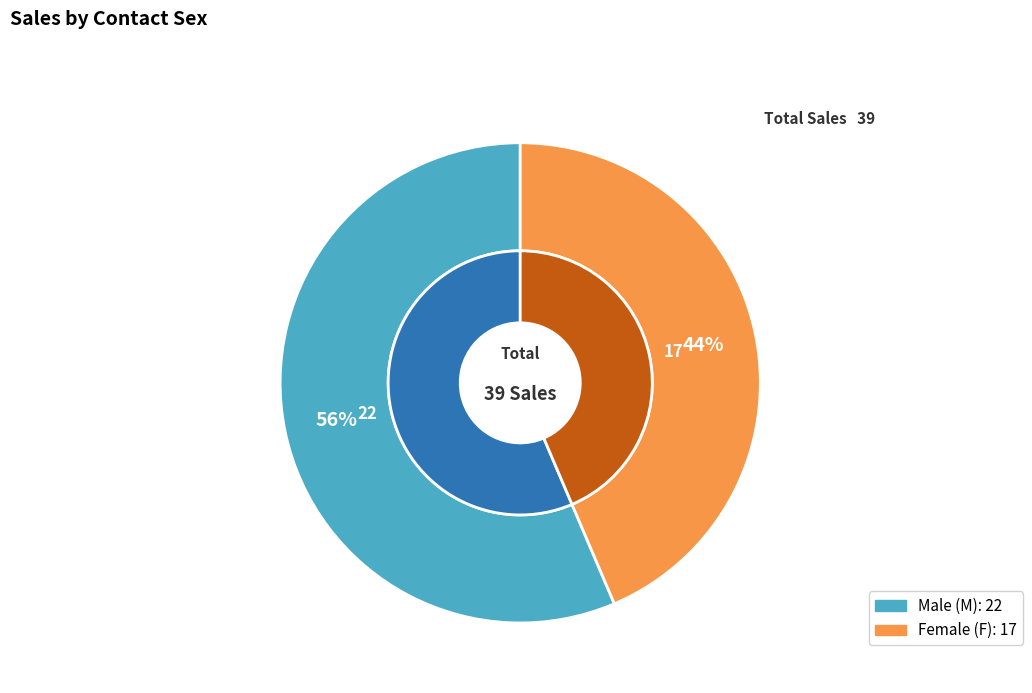

True or false: M accounts for 56% of the total.

True